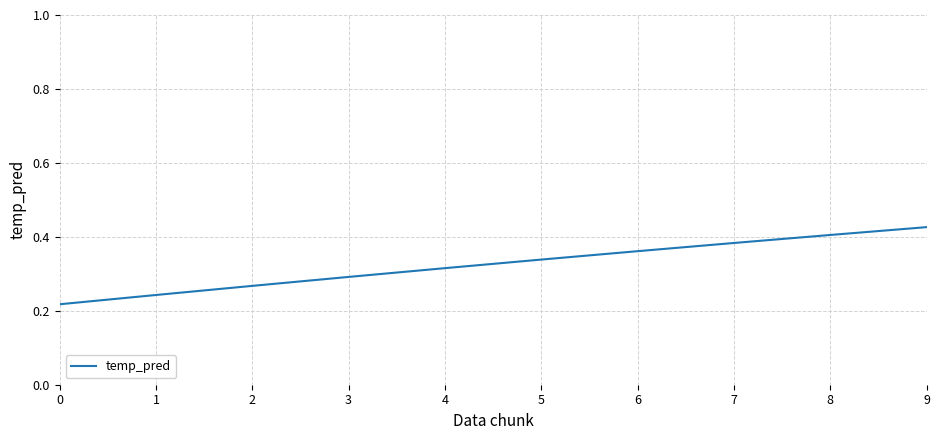

Which category has the highest value across all series?

9